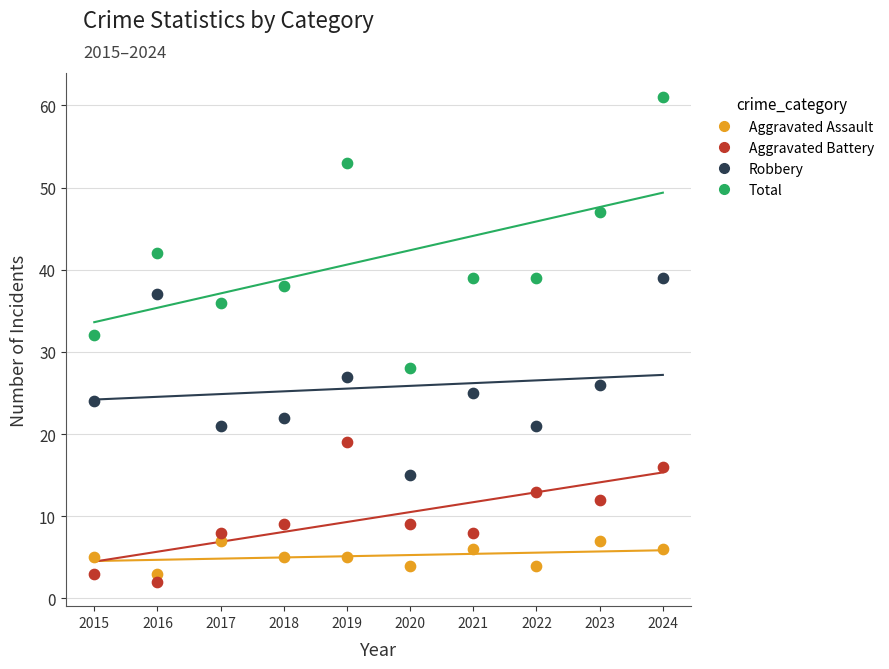

What are all the series names shown in the legend?

Aggravated Assault, Aggravated Battery, Robbery, Total